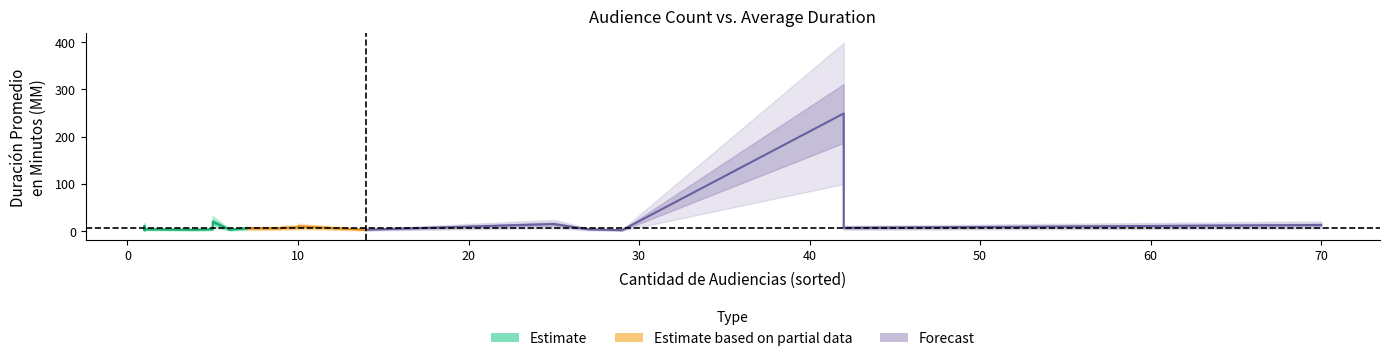

Where is the first local minimum for Duración Promedio en Minutos (MM)?

1